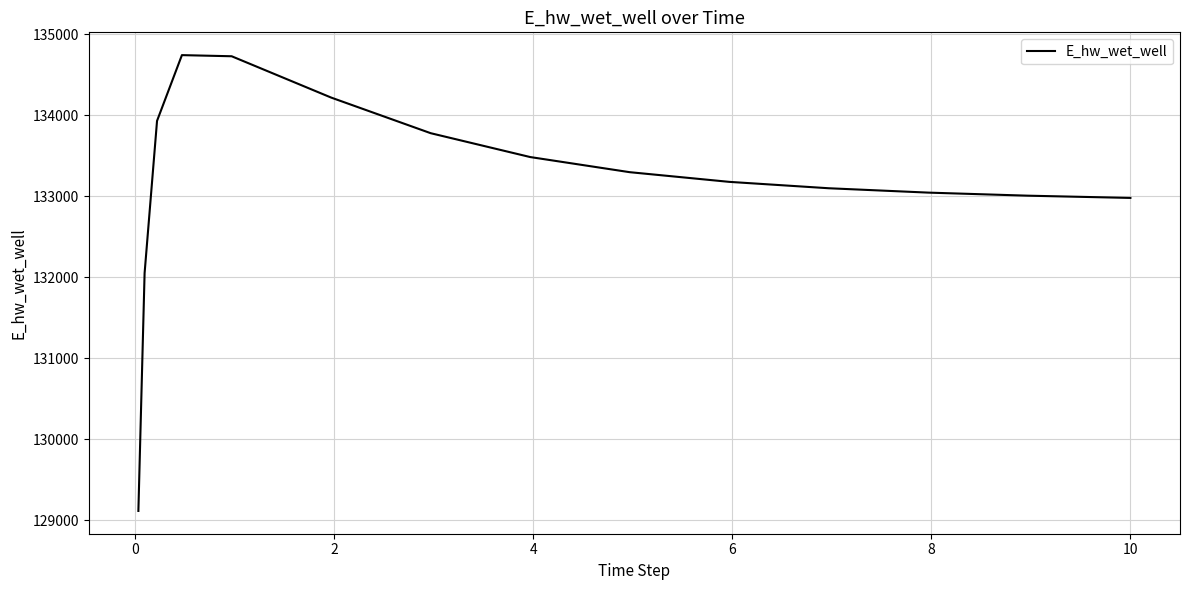

What is the difference between the maximum and minimum values?

5630.7